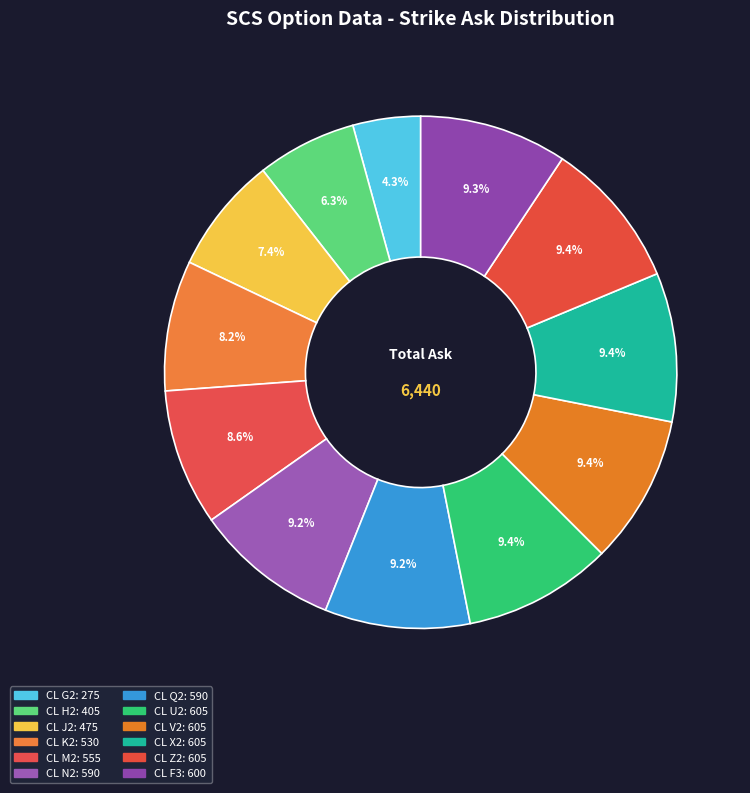

Which slice is the largest?

CL U2